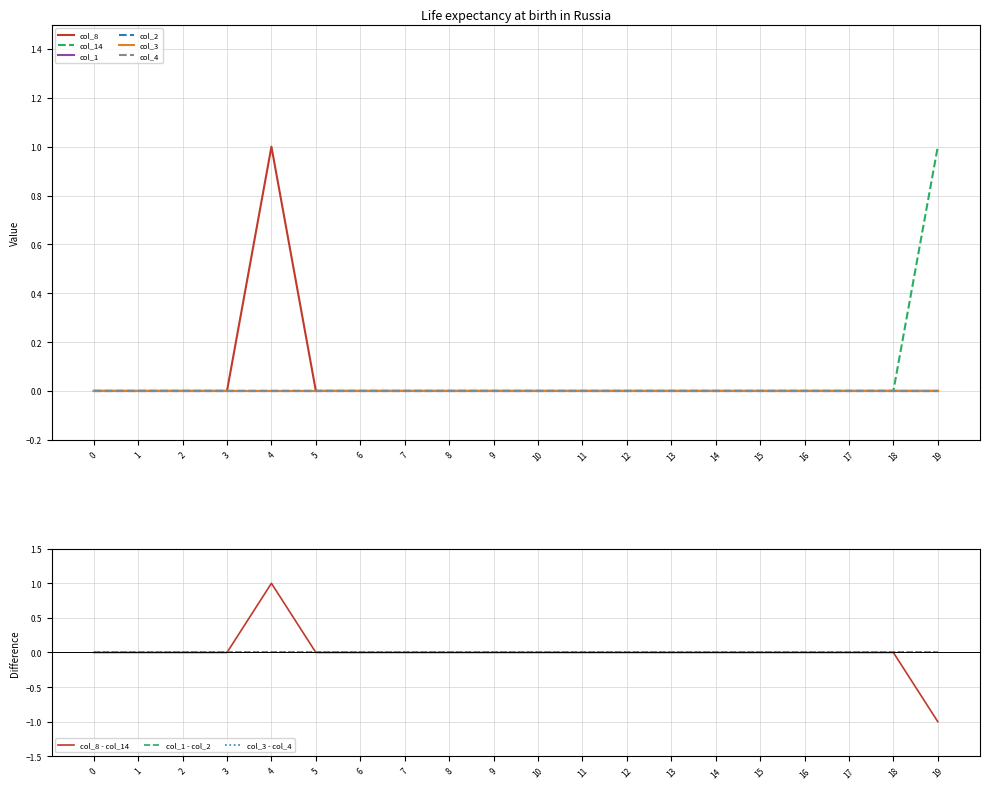

Is this an area chart (filled region under the line)?

No